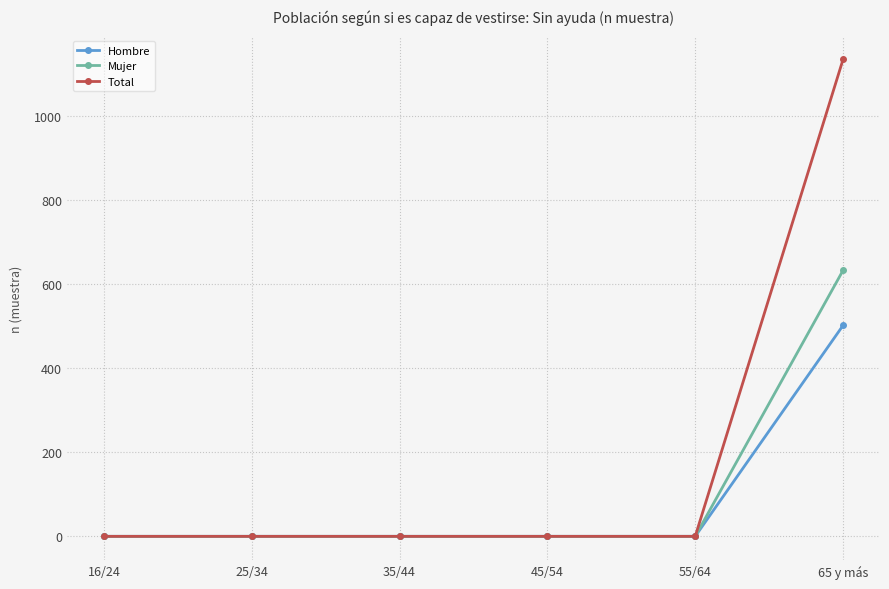

Reading left to right, list all the values displayed in this chart.

Hombre: 0	0	0	0	0	502
Mujer: 0	0	0	0	0	633
Total: 0	0	0	0	0	1135